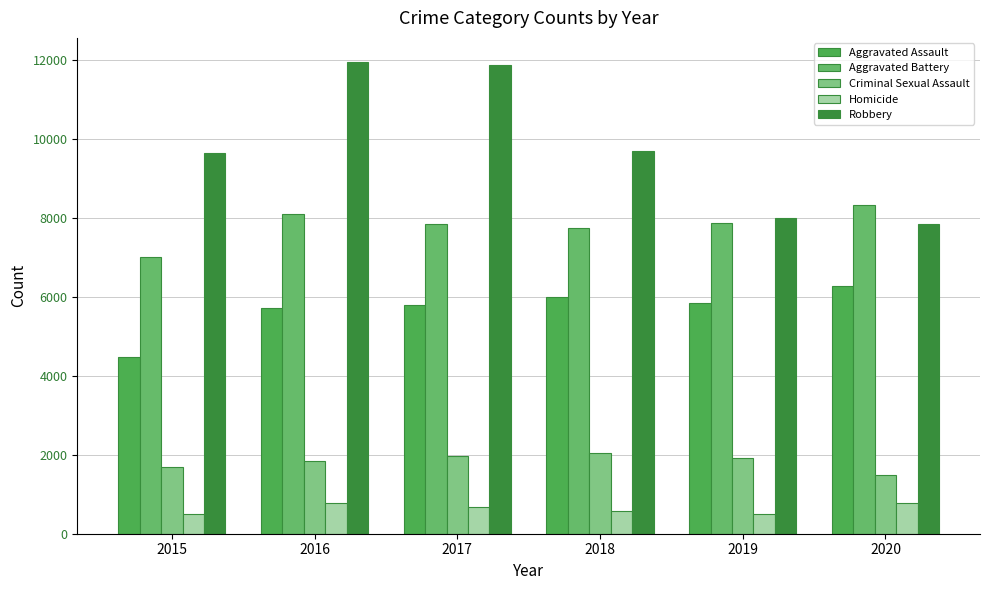

Reading left to right, list all the values displayed in this chart.

Aggravated Assault: 4480	5712	5793	6001	5841	6264
Aggravated Battery: 7019	8086	7845	7735	7858	8320
Criminal Sexual Assault: 1700	1848	1973	2032	1908	1484
Homicide: 496	786	672	588	499	787
Robbery: 9638	11960	11880	9681	7995	7855